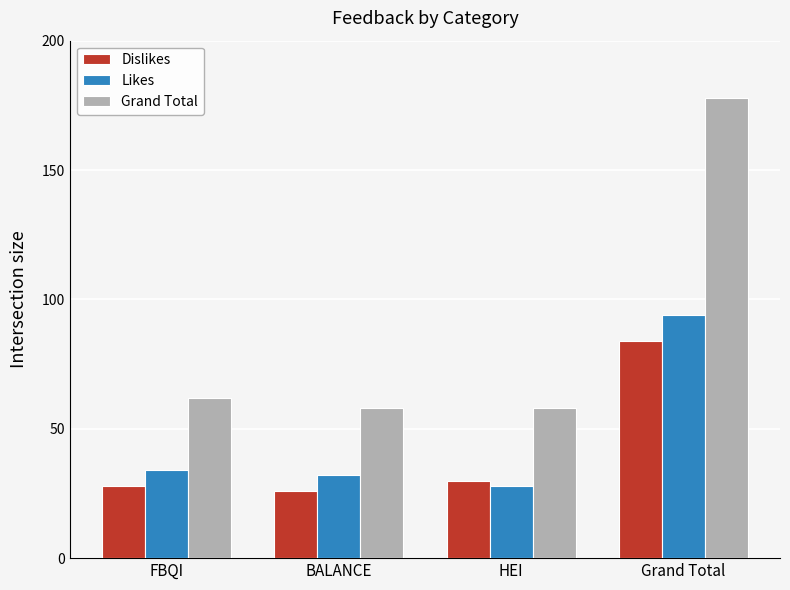

How many categories are shown in the chart?

4